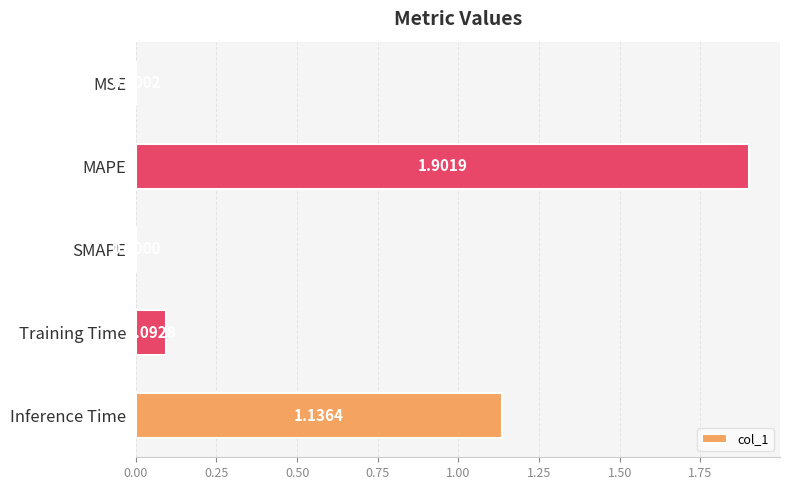

Which has a higher value, MAPE or Inference Time?

MAPE